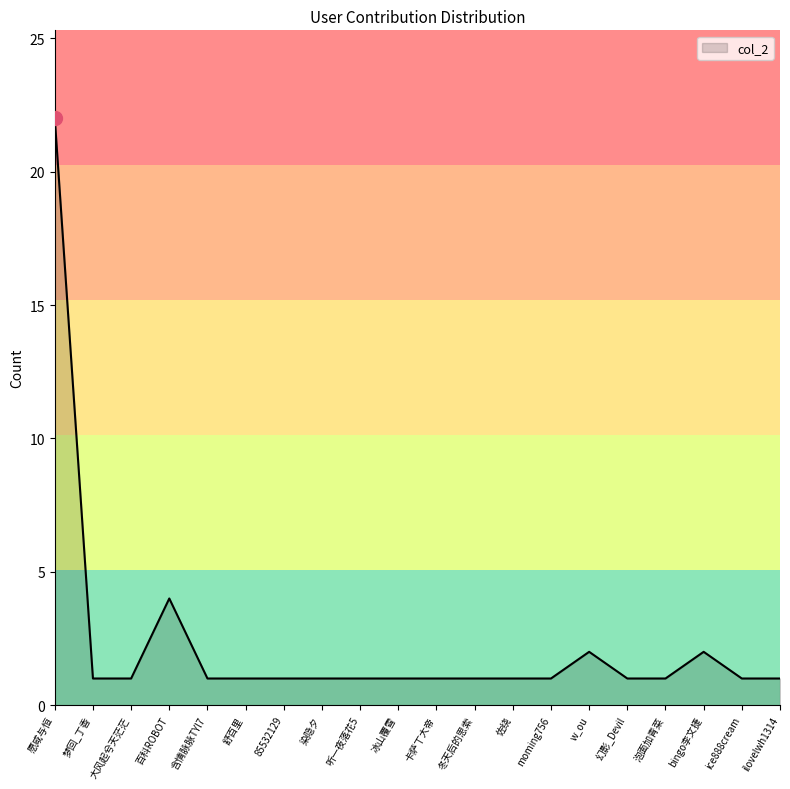

What is the difference between the maximum and minimum values?

21